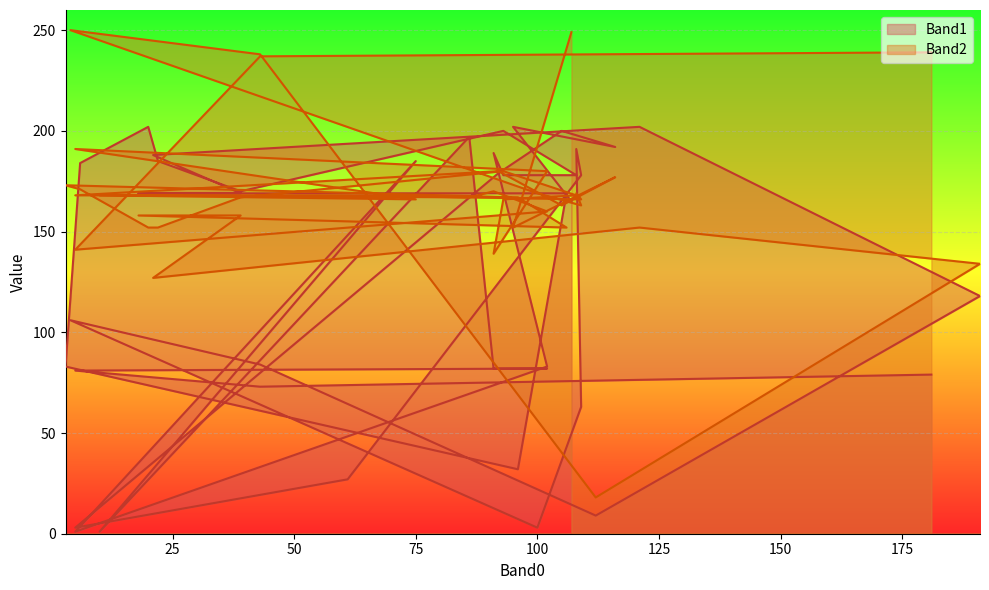

True or false: Band1 has a value of 192 at 116.

True